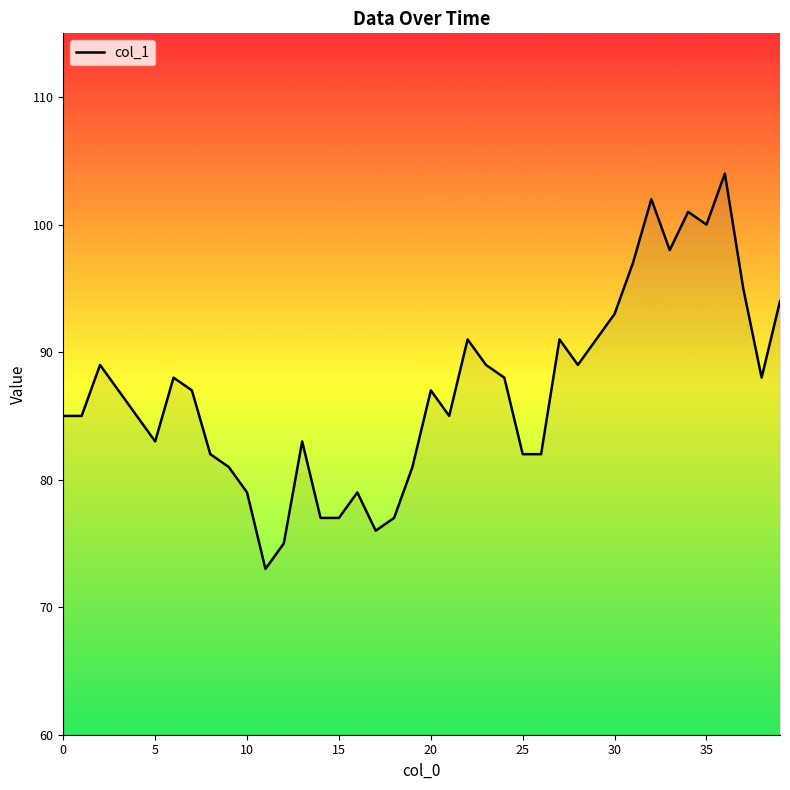

What is the greatest value displayed?

104